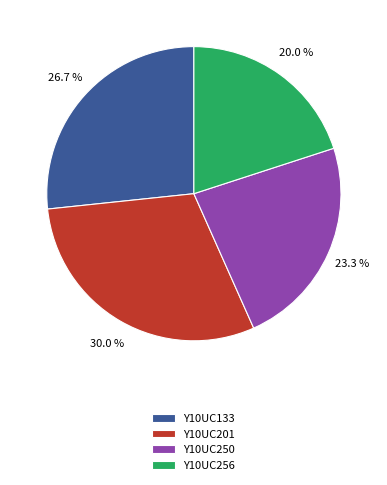

How many slices are in this pie chart?

4